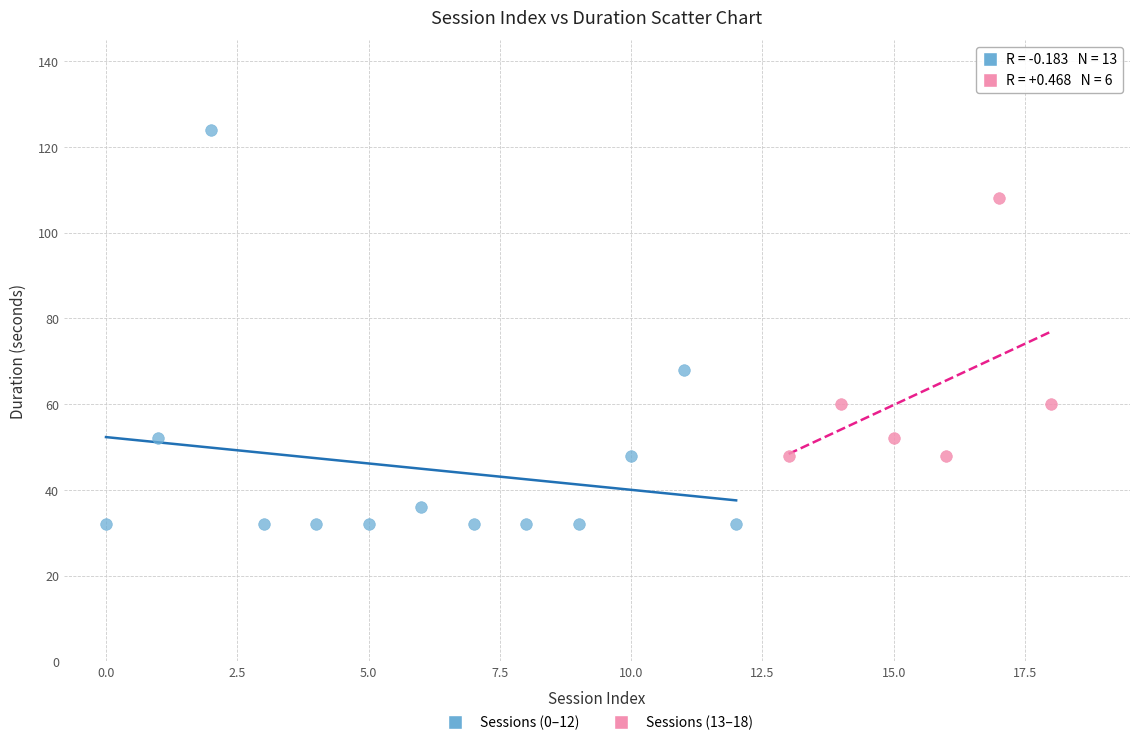

Which series reaches the maximum Y coordinate?

Sessions (0–12)